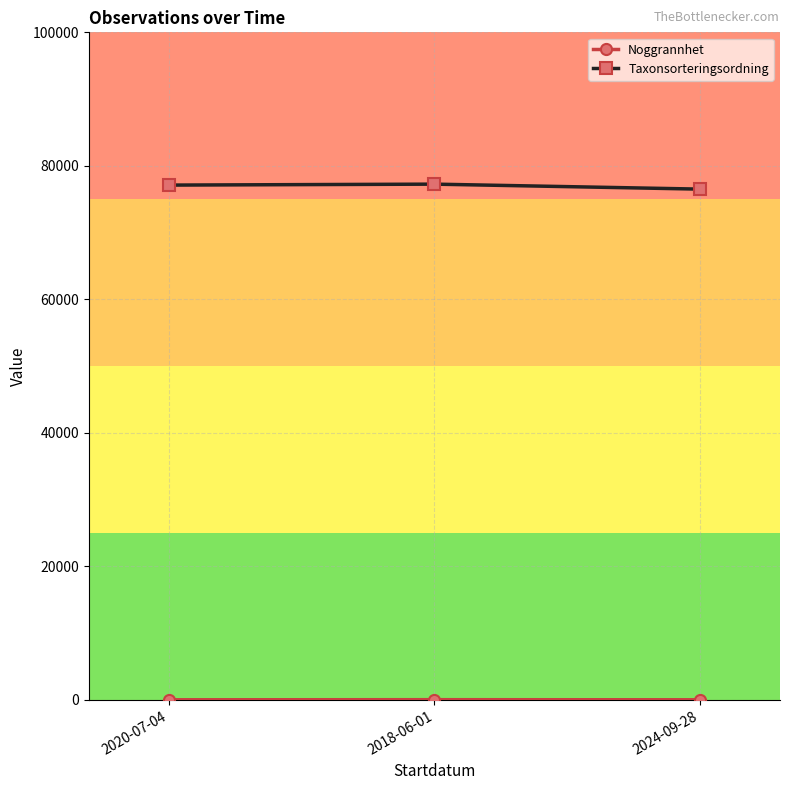

What is the greatest value displayed?

77258.0